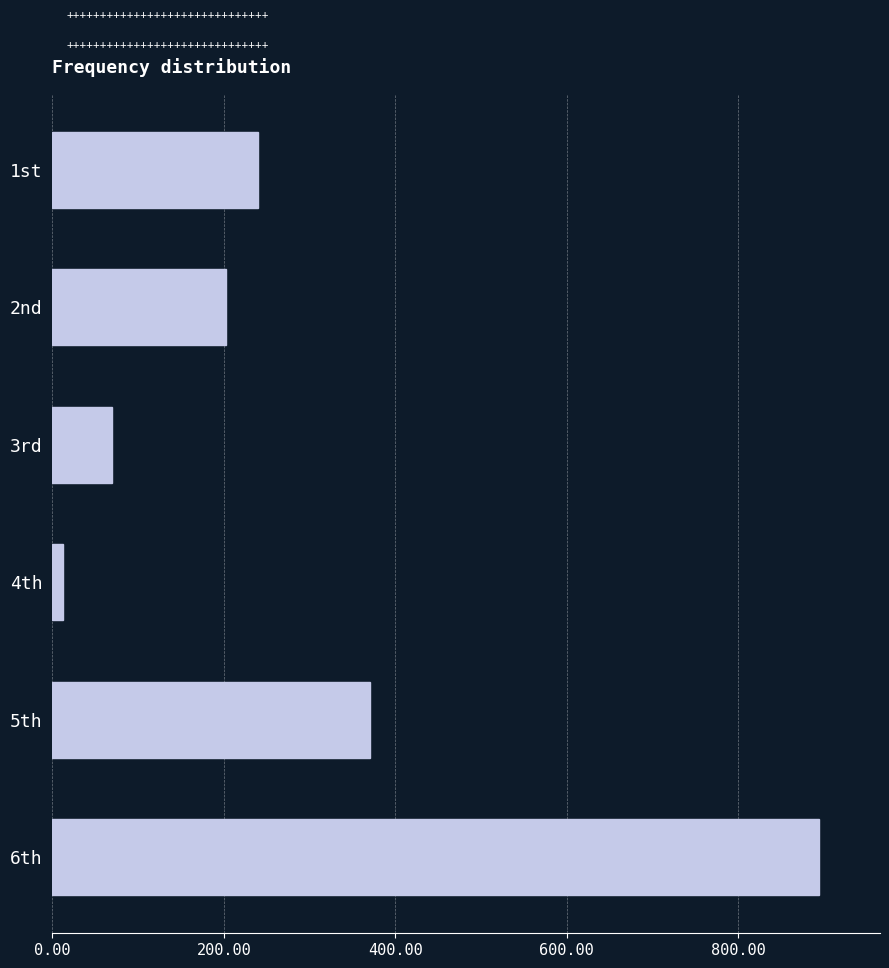

What is the label of the 3rd bar from the top?

3rd